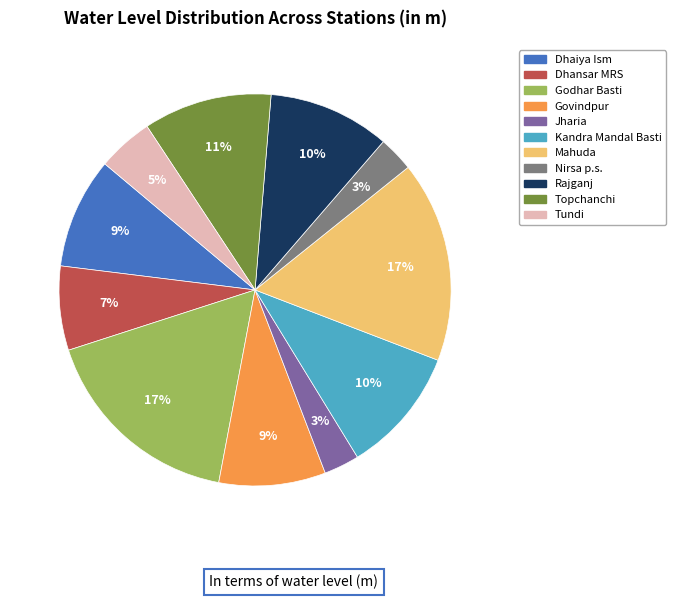

Does Govindpur account for over 50% of the chart?

No